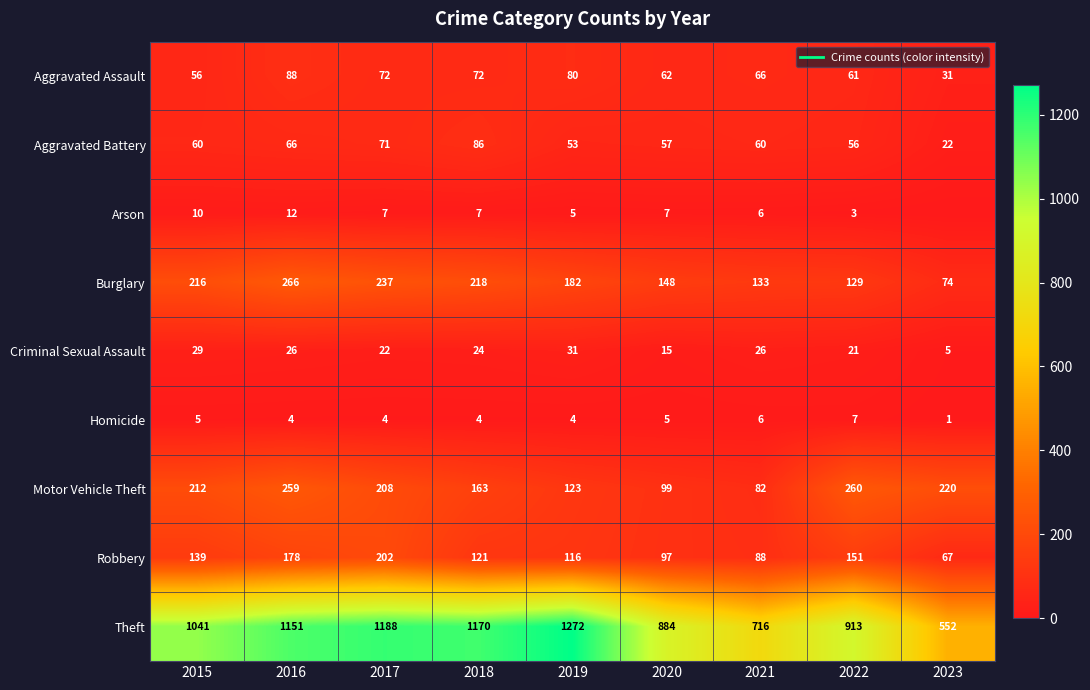

List the labels in order of Arson value, smallest first.

2023, 2022, 2019, 2021, 2017, 2018, 2020, 2015, 2016